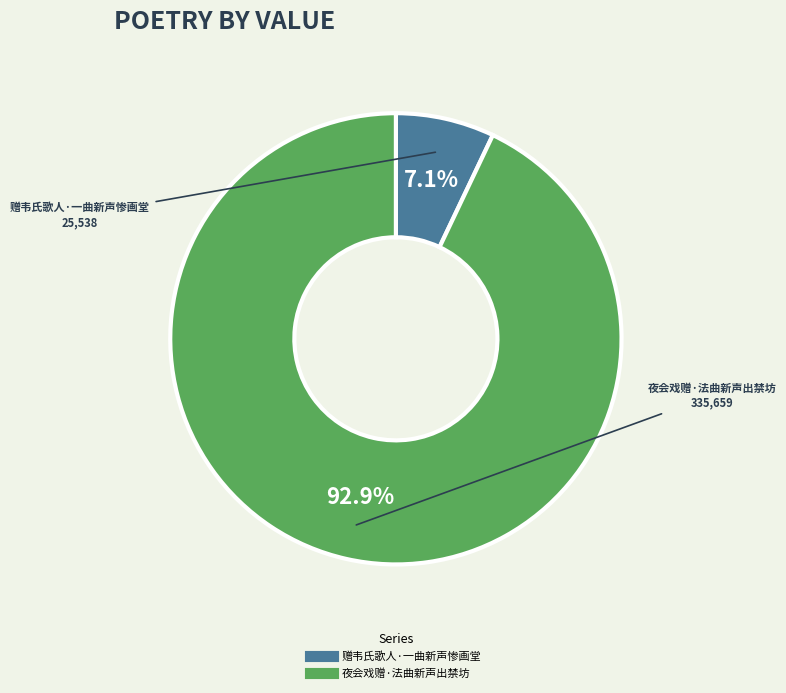

What is the largest slice in the pie chart?

夜会戏赠·法曲新声出禁坊